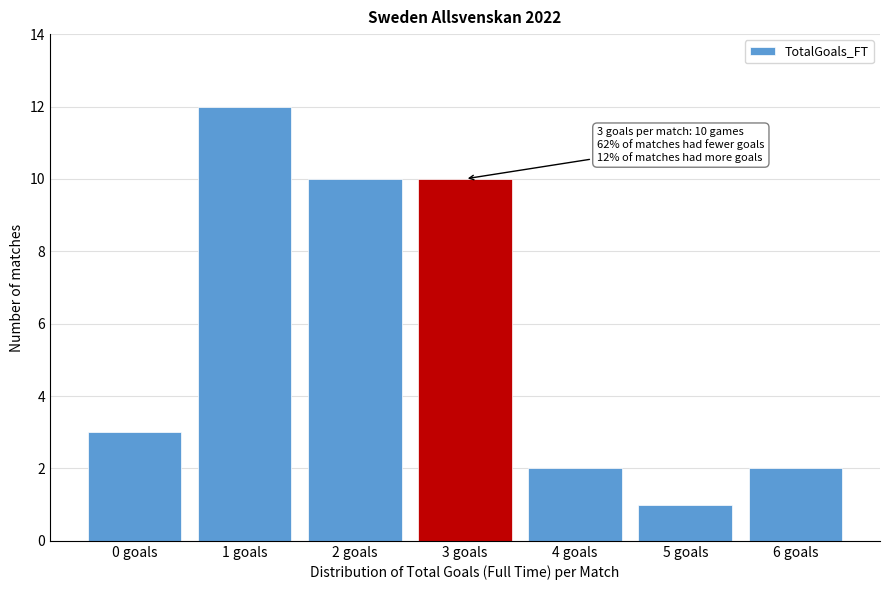

Reading left to right, what are all the values shown in this chart?

3	12	10	10	2	1	2